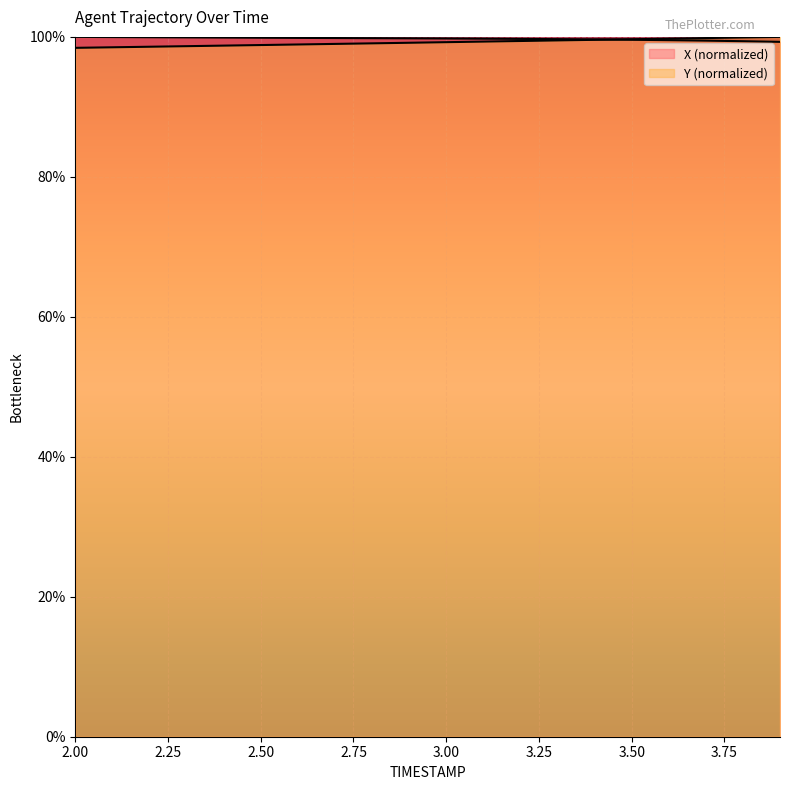

The X series shows 26.8 at 3.4. True or false?

False